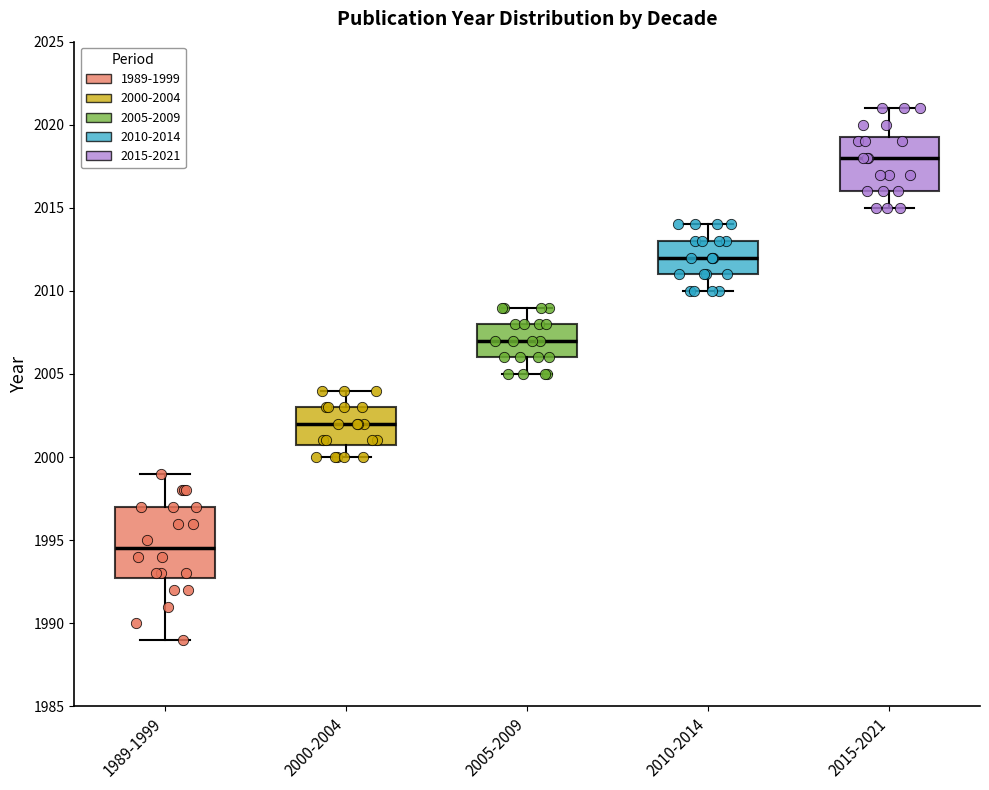

Reading left to right, transcribe this box plot: for each box, give where its median line is, the range the box spans, and where its two whiskers end, as read against the y-axis. The values are not printed on the chart, so give them approximately, as read against the axis.

1989-1999: median 1994.5, box 1993.0 to 1997.0, whiskers 1989.0 to 1999.0
2000-2004: median 2002.0, box 2001.0 to 2003.0, whiskers 2000.0 to 2004.0
2005-2009: median 2007.0, box 2006.0 to 2008.0, whiskers 2005.0 to 2009.0
2010-2014: median 2012.0, box 2011.0 to 2013.0, whiskers 2010.0 to 2014.0
2015-2021: median 2018.0, box 2016.0 to 2019.5, whiskers 2015.0 to 2021.0